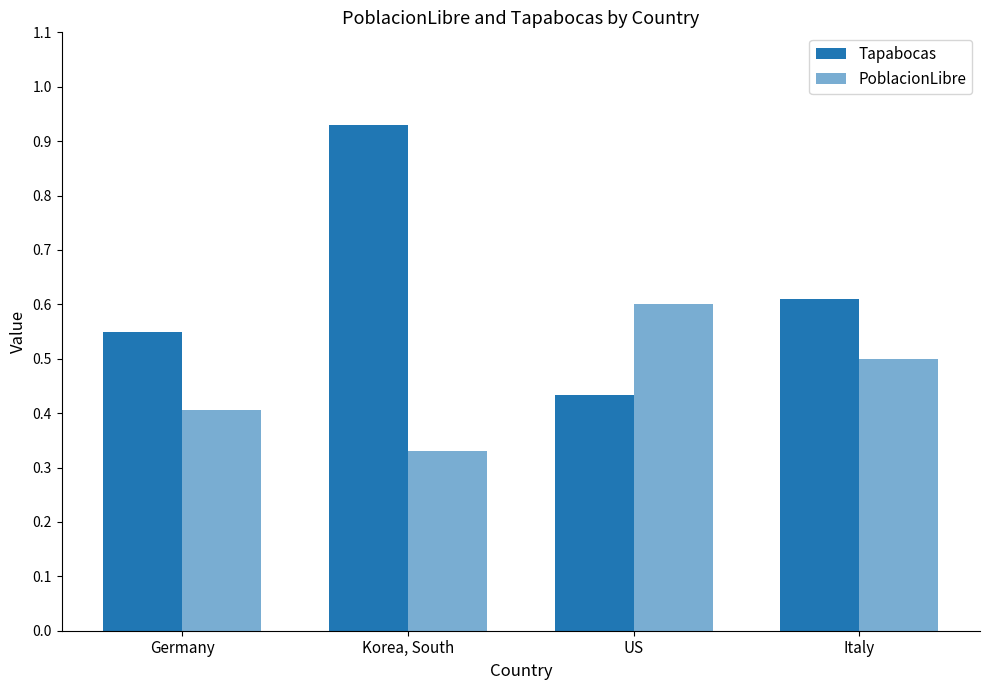

What is the sum of all Tapabocas values?

2.5